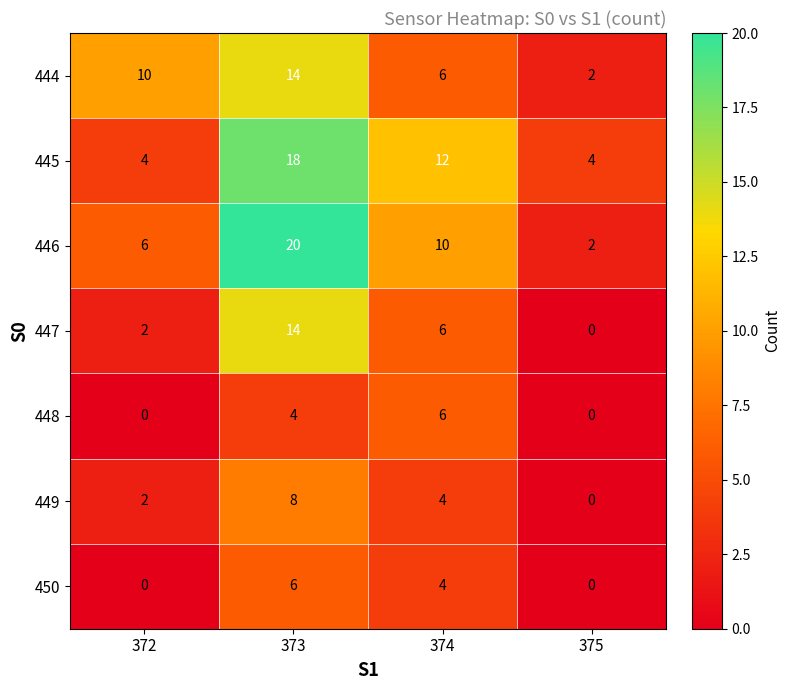

At which category does the chart reach its peak across all series?

373